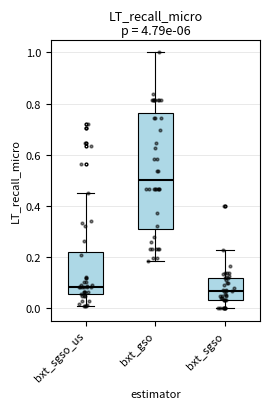

Where is the upper edge of the box for bxt_sgso on the y-axis? The values are not printed on the chart, so give them approximately, as read against the axis.

0.12